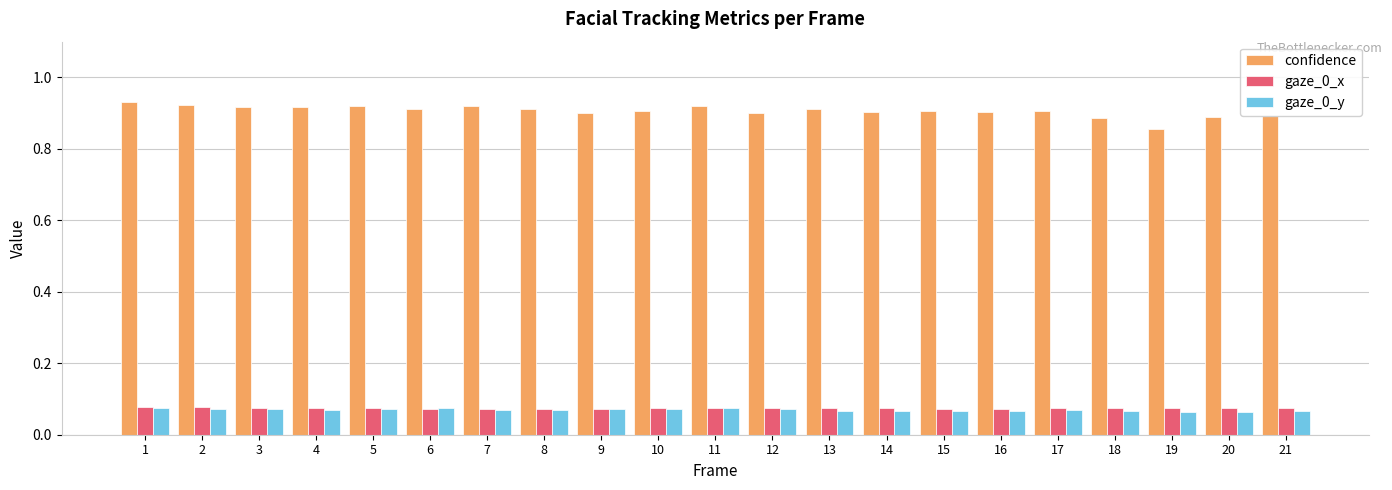

What is the sum of the confidence values at 19 and 20?

1.7